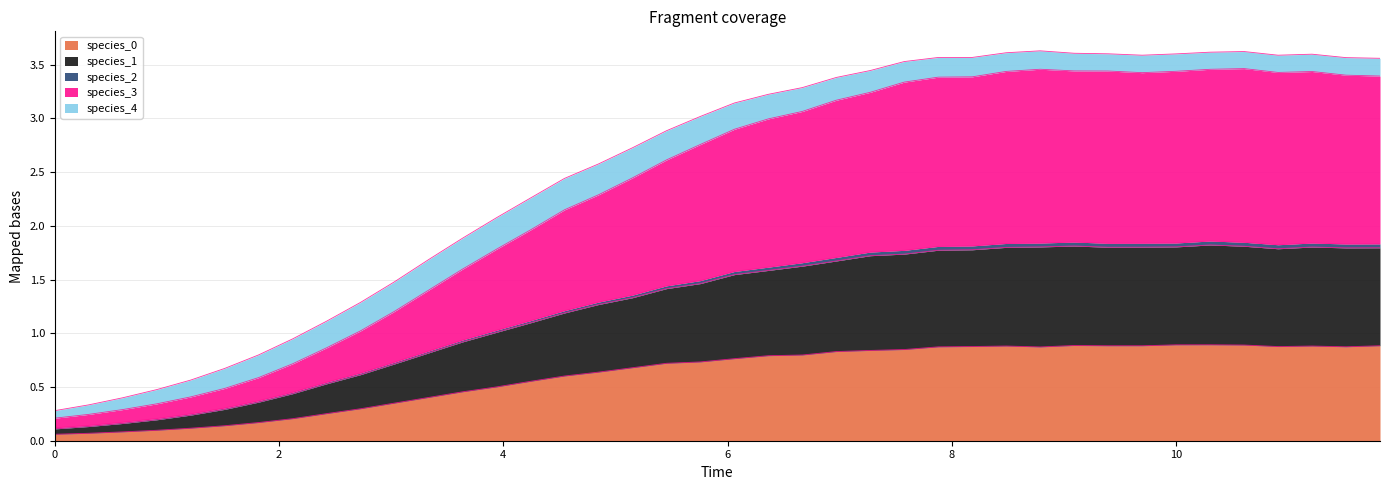

What position from the right is 6.96969696969697?

17